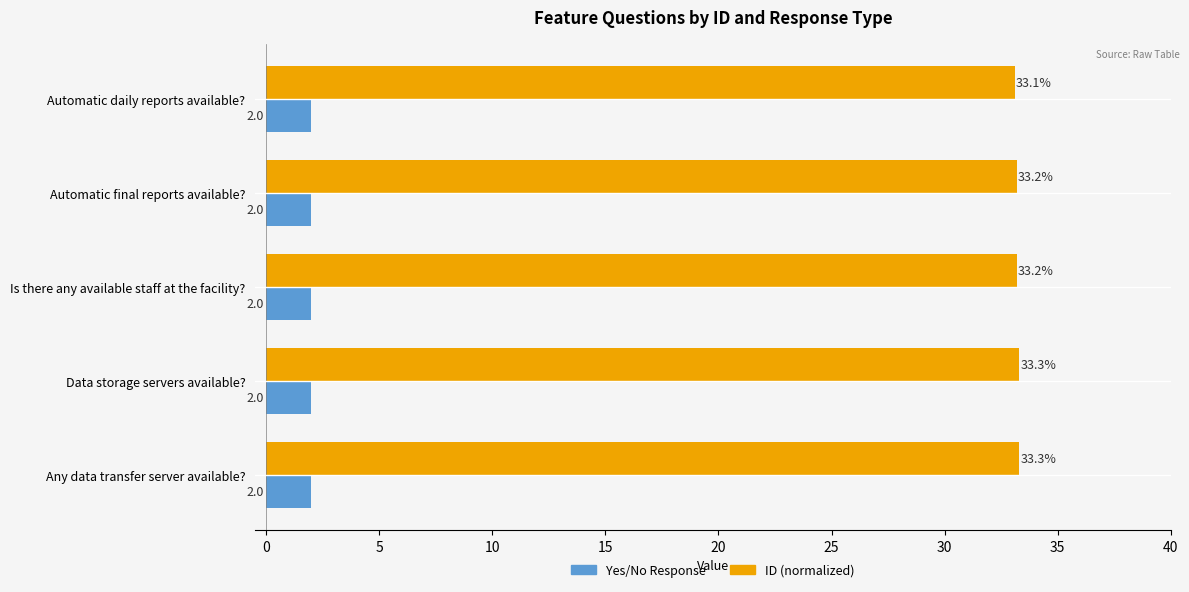

What is the difference between the maximum and minimum values in the ID (normalized) series?

0.2